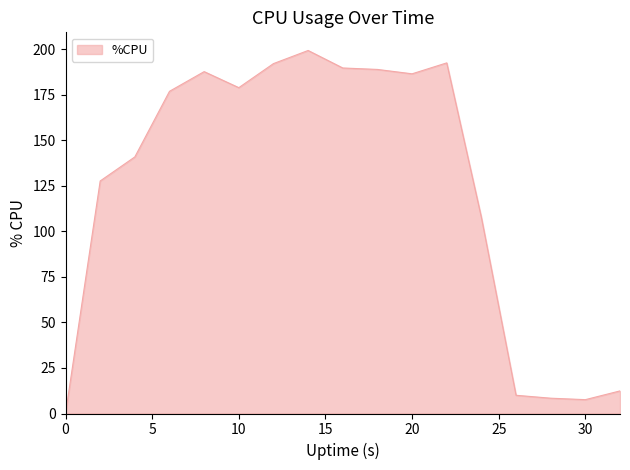

What is the difference between the maximum and minimum values?

199.2